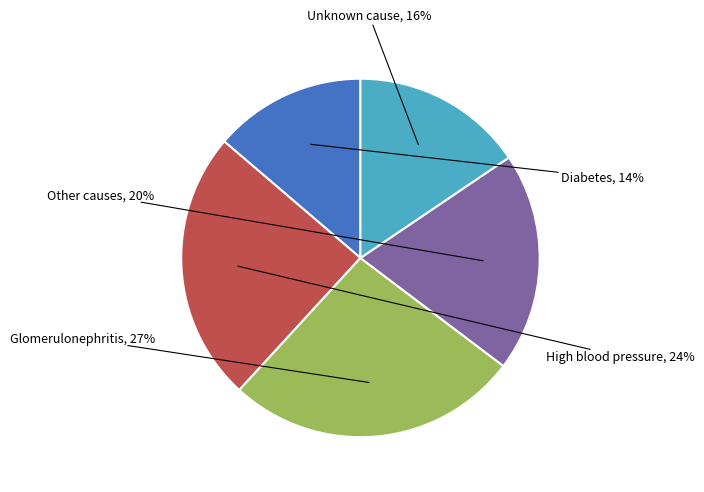

To the nearest percent, what is the difference between the largest and smallest slice percentages?

13%